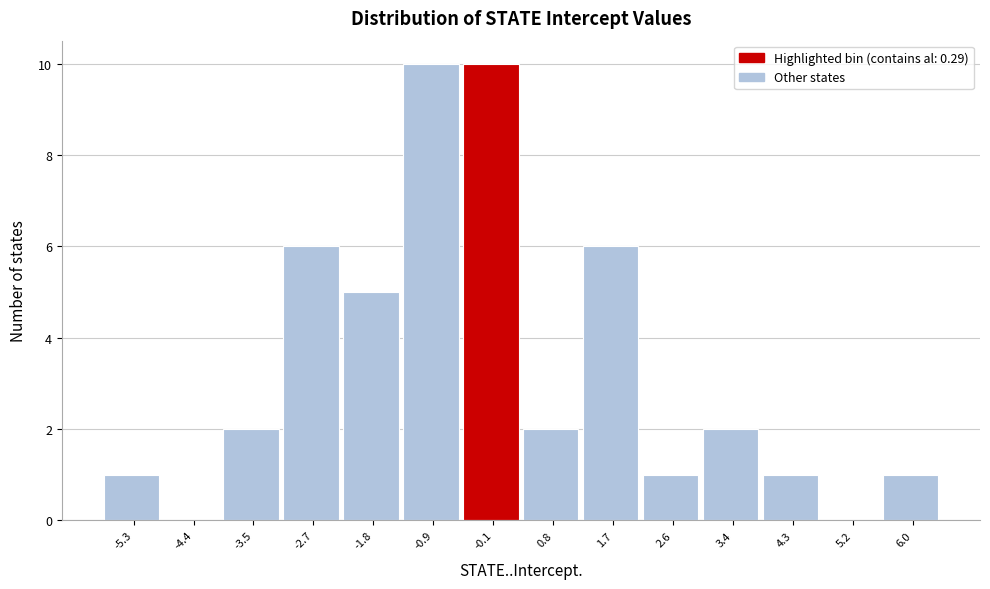

Reading right to left, what are all the values shown in this chart?

6.0=1	5.2=0	4.3=1	3.4=2	2.6=1	1.7=6	0.8=2	-0.1=10	-0.9=10	-1.8=5	-2.7=6	-3.5=2	-4.4=0	-5.3=1